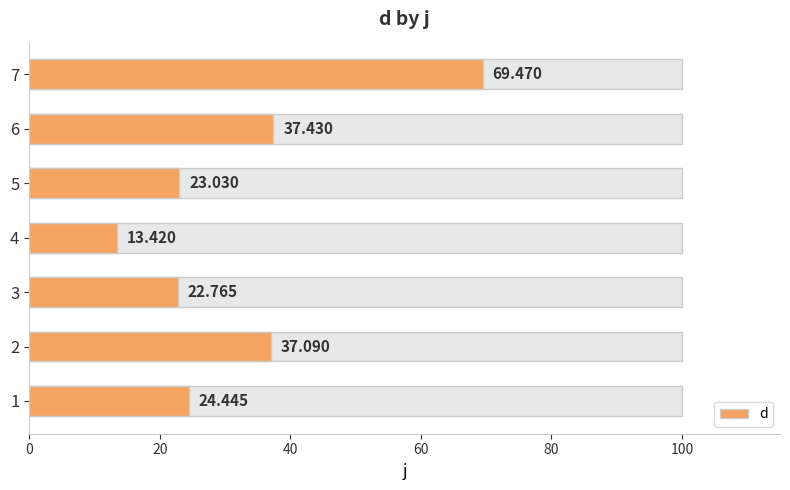

Reading left to right, what are all the values shown in this chart?

24.4	37.1	22.8	13.4	23.0	37.4	69.5